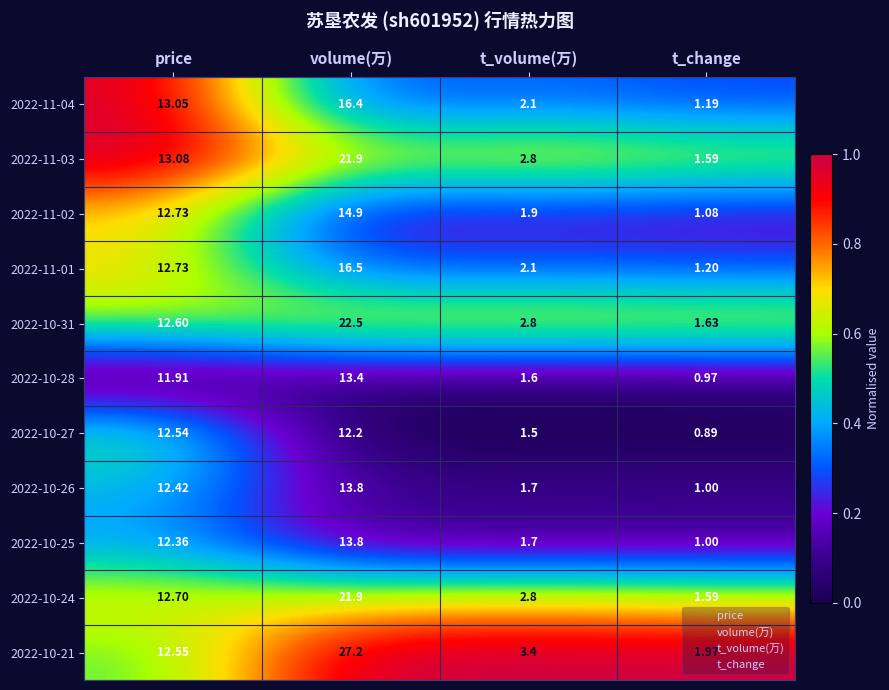

At which label does 2022-11-03 reach its minimum?

t_change